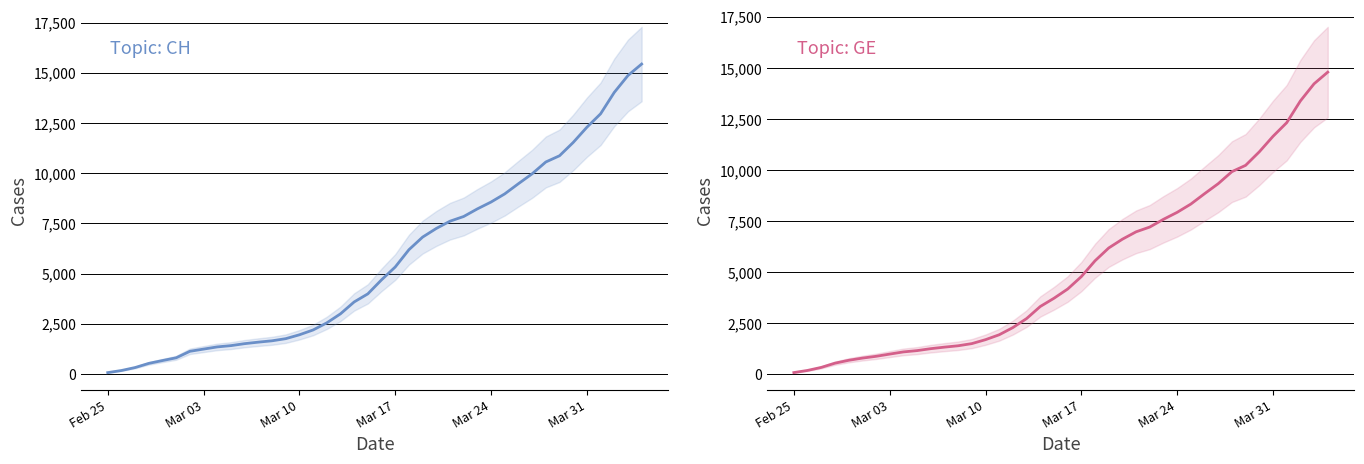

What is the smallest value displayed?

72